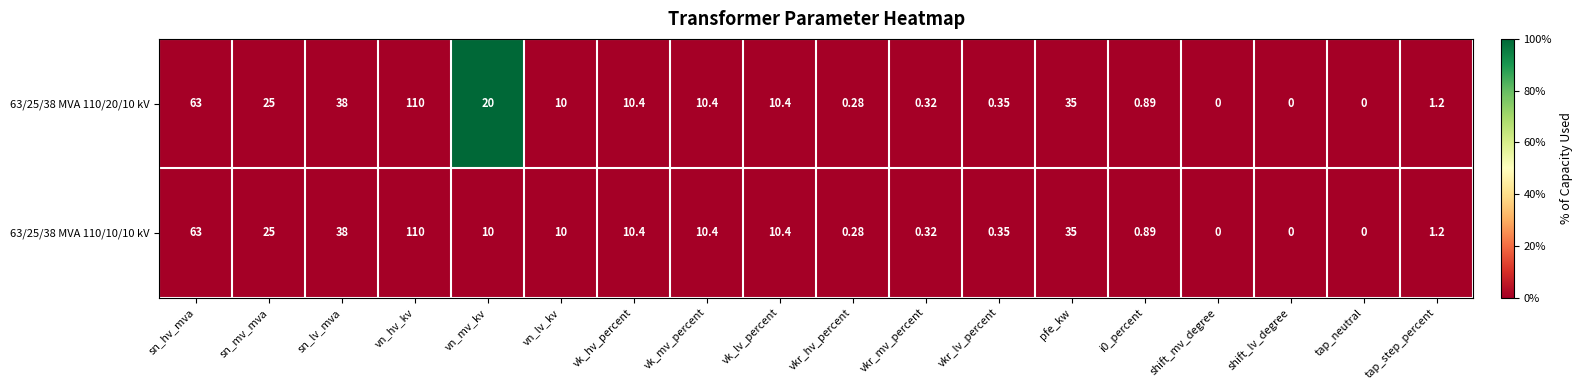

Is the value of 63/25/38 MVA 110/20/10 kV at tap_neutral greater than the value of 63/25/38 MVA 110/10/10 kV at vkr_hv_percent?

No